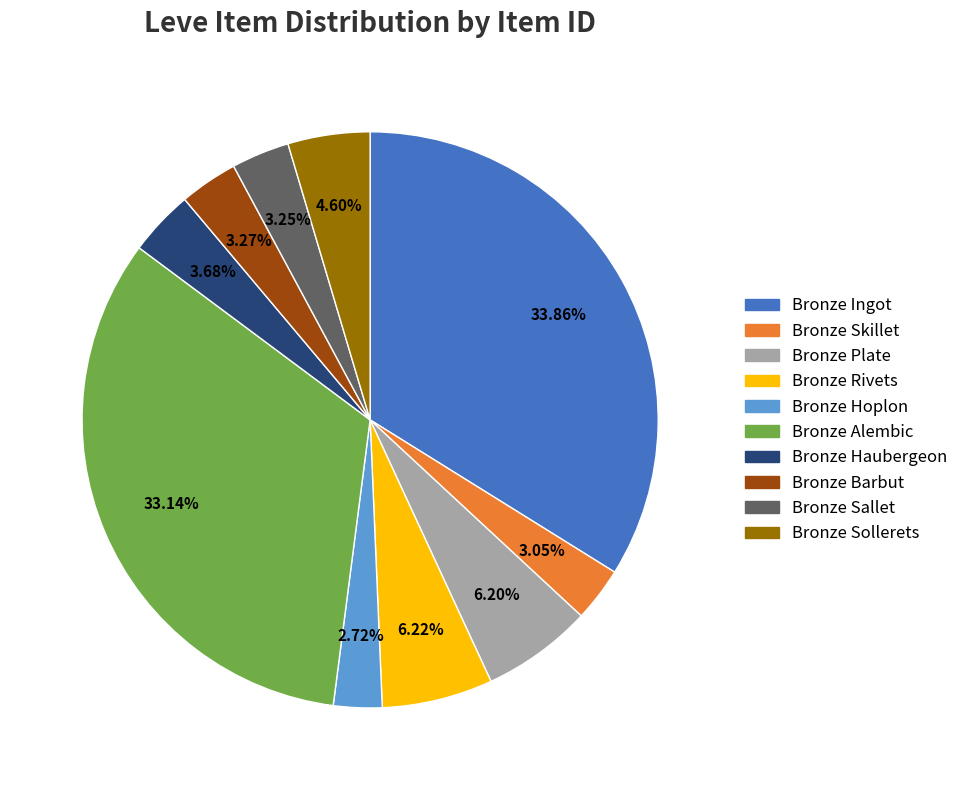

Combined, do Bronze Rivets and Bronze Haubergeon account for over 50%?

No